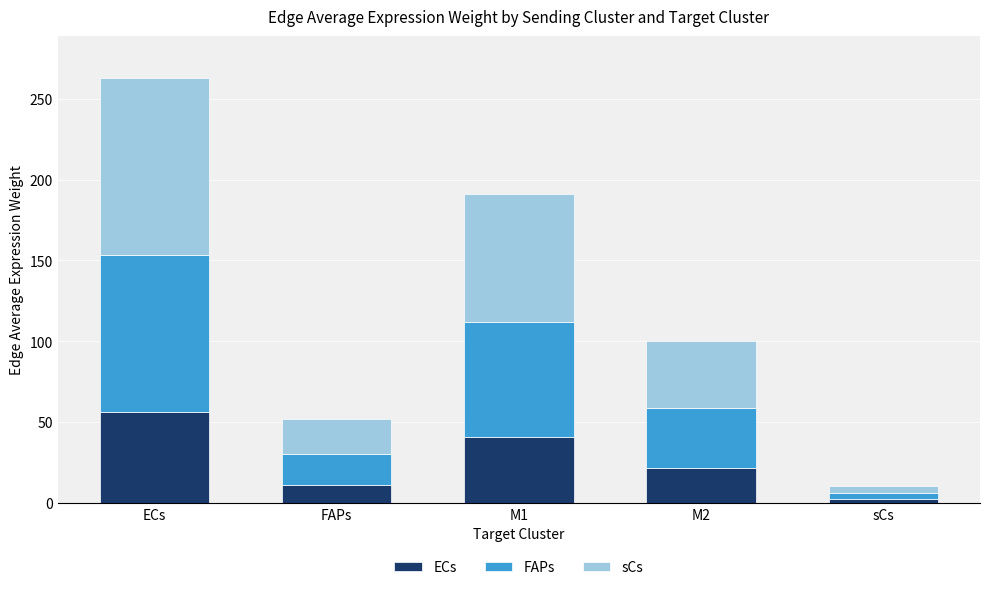

List the labels in order of ECs value, largest first.

ECs, M1, M2, FAPs, sCs